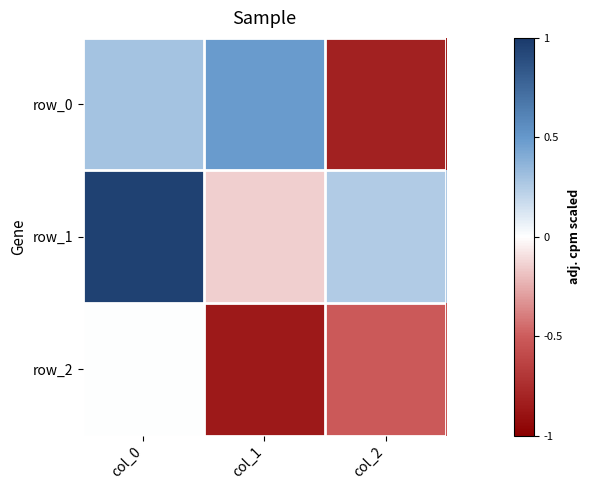

Which has a higher value, col_2 or col_1?

col_1